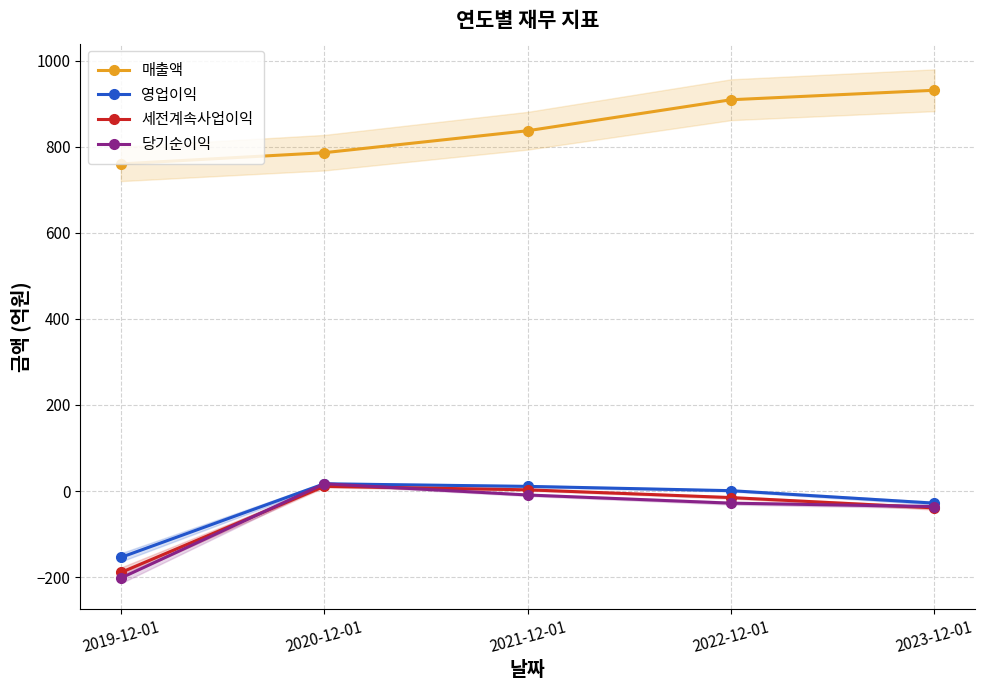

What is the difference between the highest and lowest values at 2022-12-01?

937